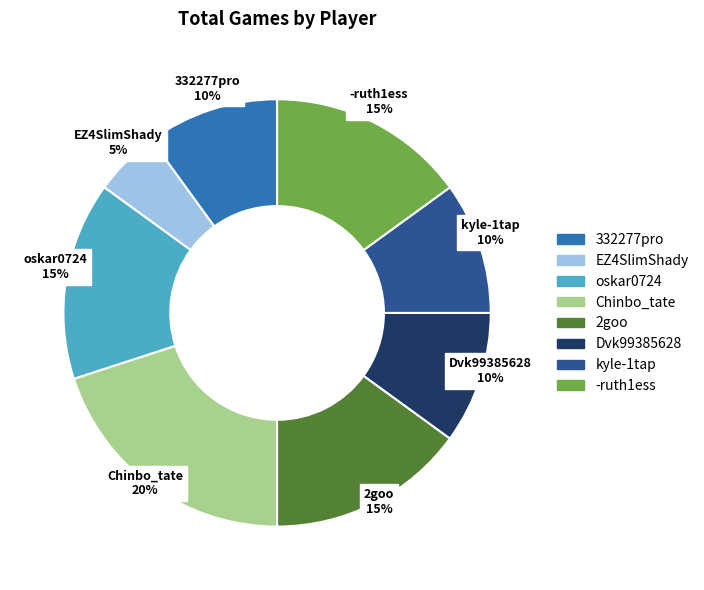

To the nearest percent, what is the combined percentage of Chinbo_tate and 332277pro?

30%